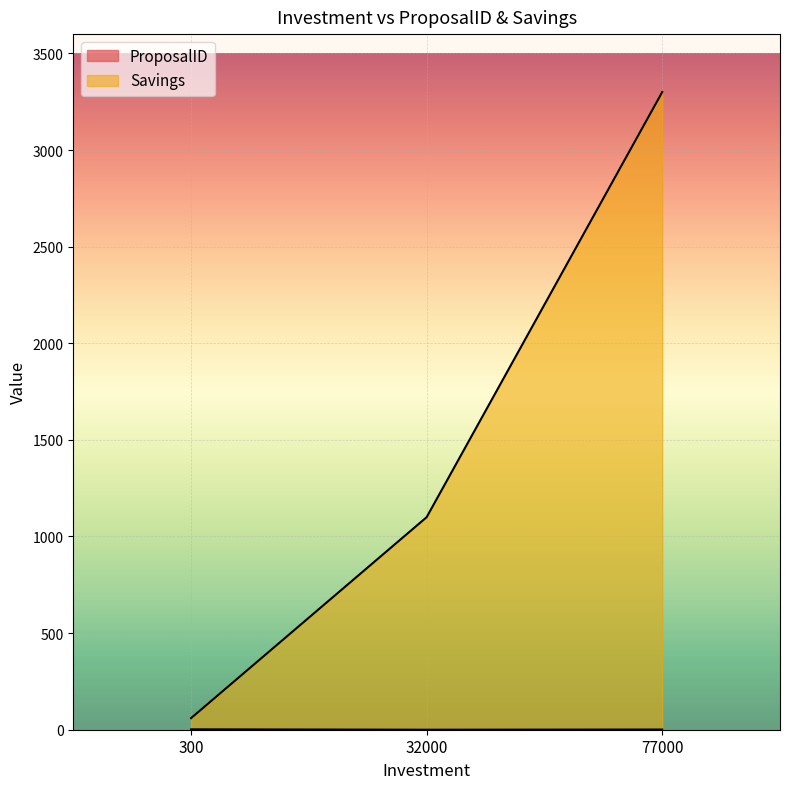

How many values in the ProposalID series are below 1?

1